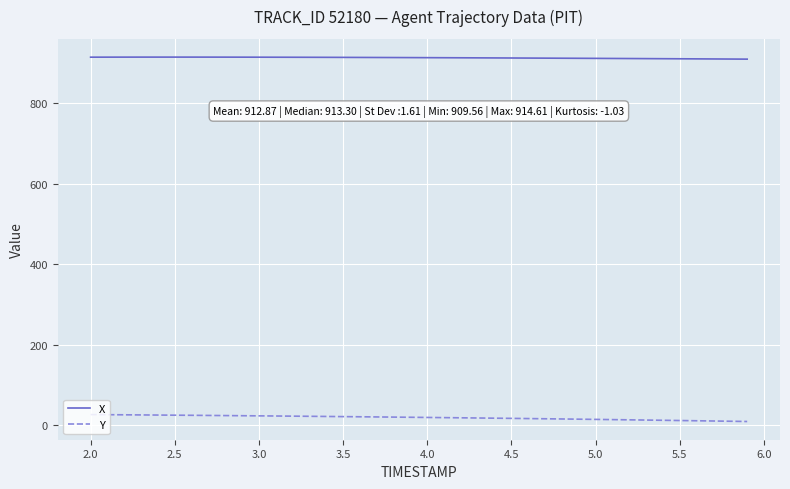

What is the greatest value displayed?

914.6